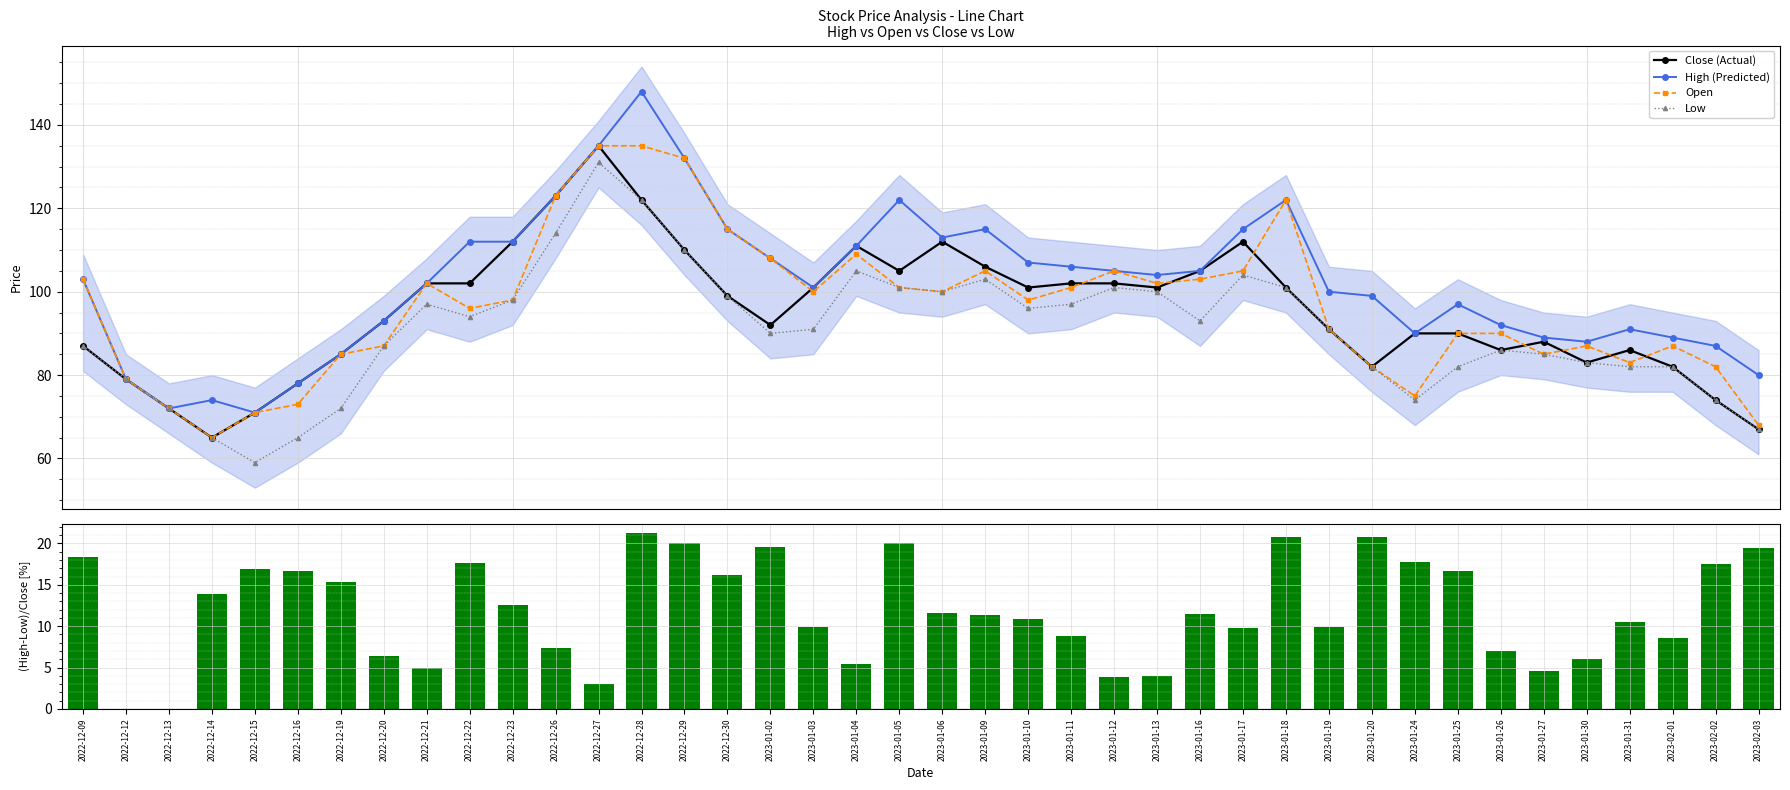

Are the bars horizontal?

No